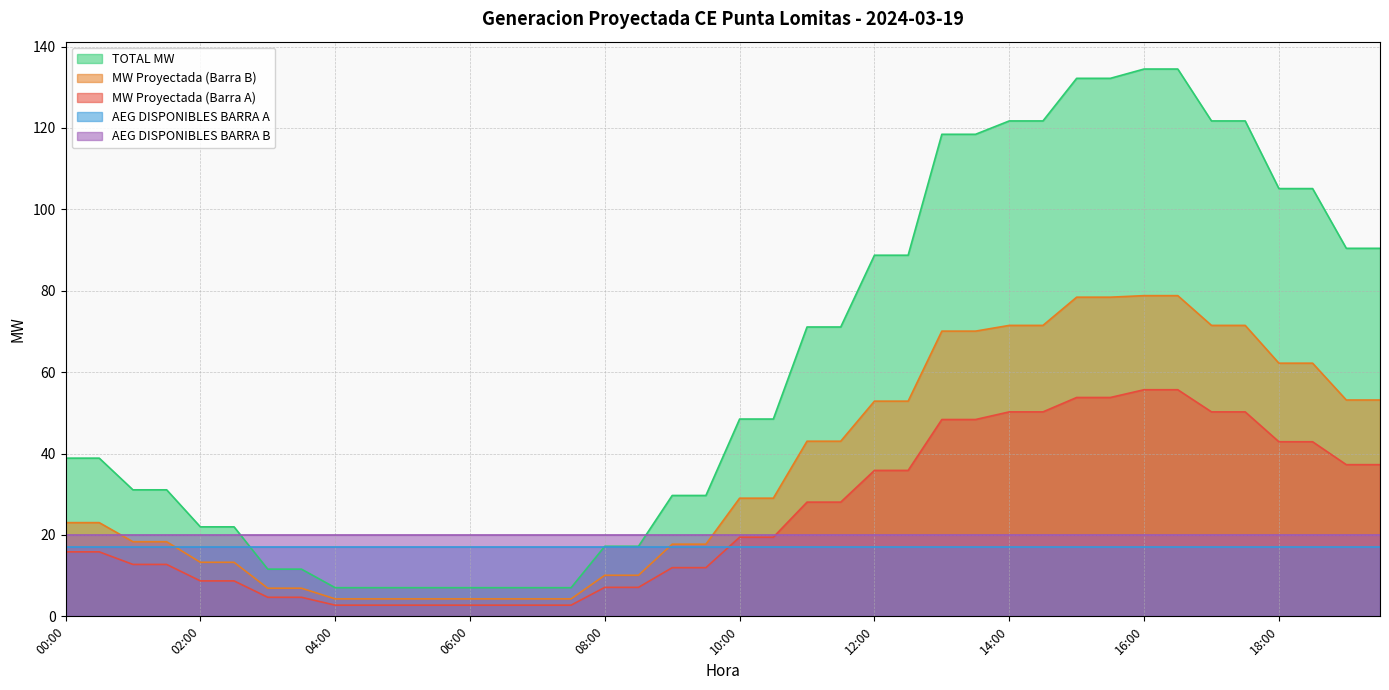

Which has a higher value, 03:00 or 19:30?

19:30